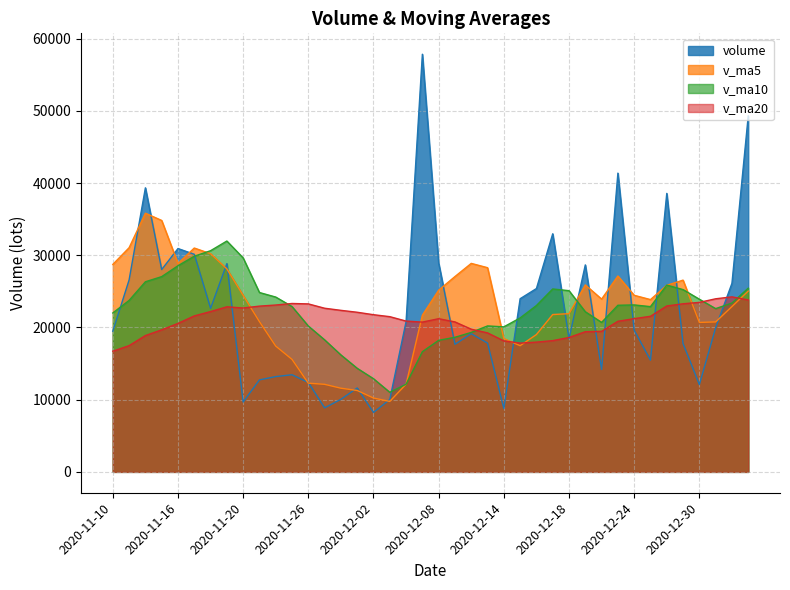

List the series in order of their peak value, lowest first.

v_ma20, v_ma10, v_ma5, volume